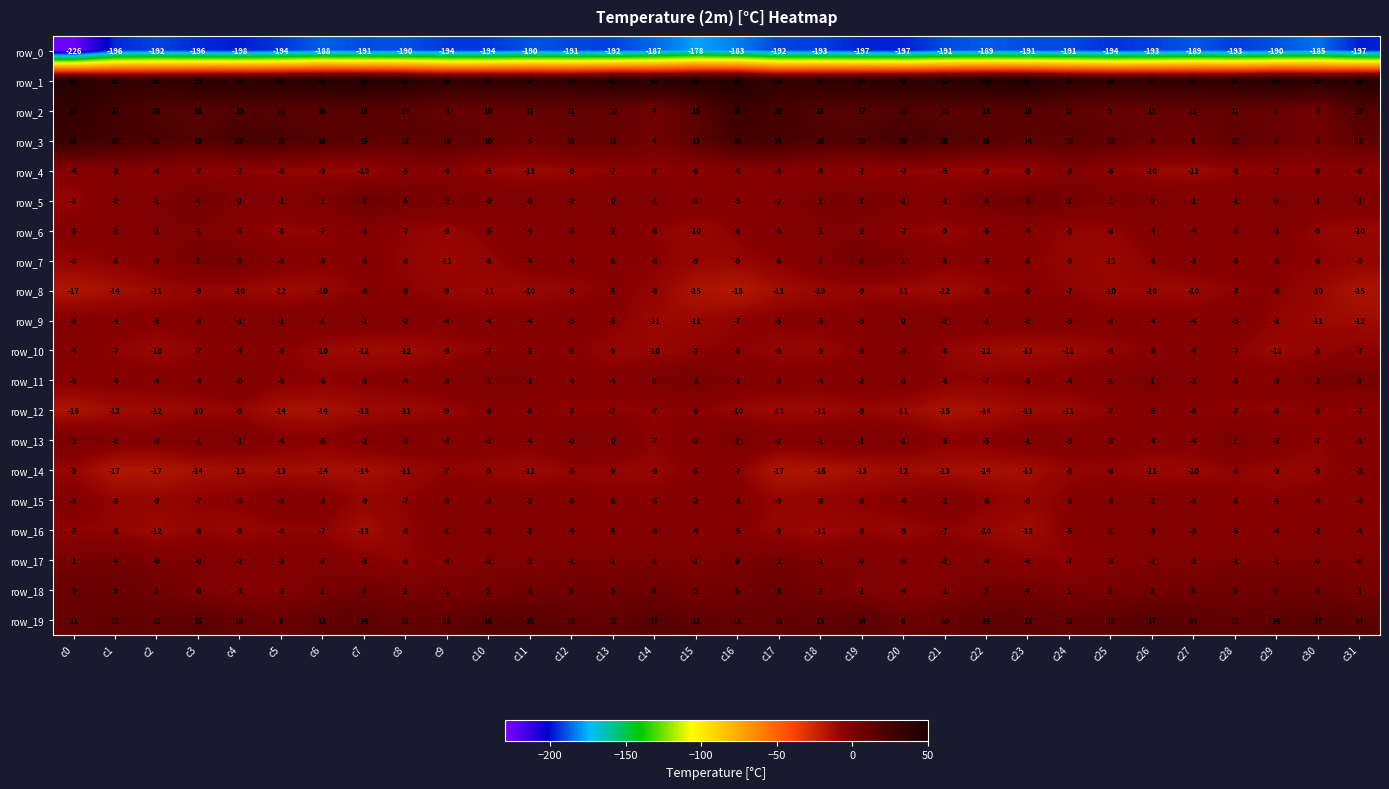

Which series has the largest total across all categories?

row_1